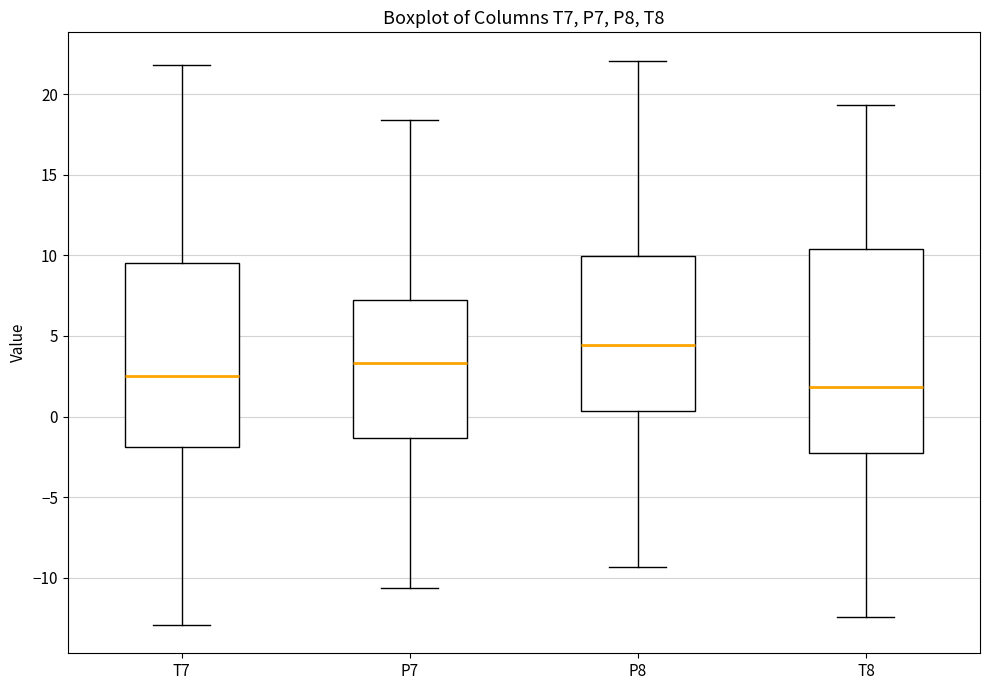

Where is the upper edge of the box for T8 on the y-axis? The values are not printed on the chart, so give them approximately, as read against the axis.

10.5